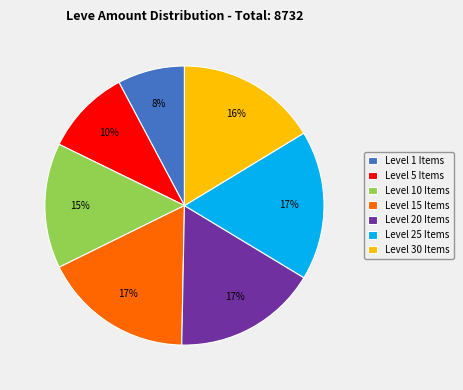

What is the ratio of the value at Level 5 Items to the value at Level 25 Items?

0.6